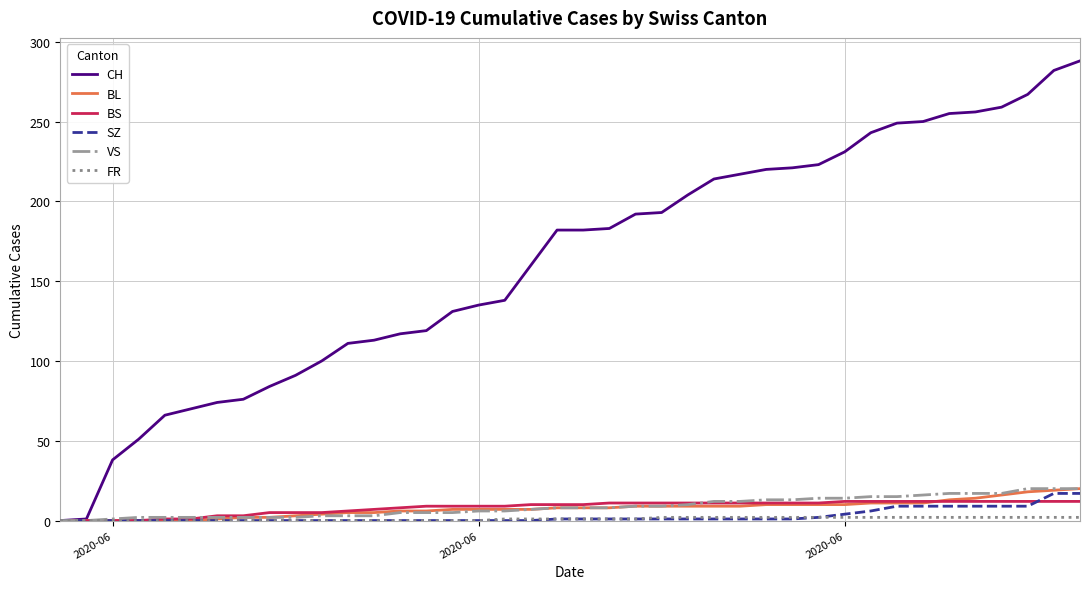

What is the maximum value shown in the chart?

288